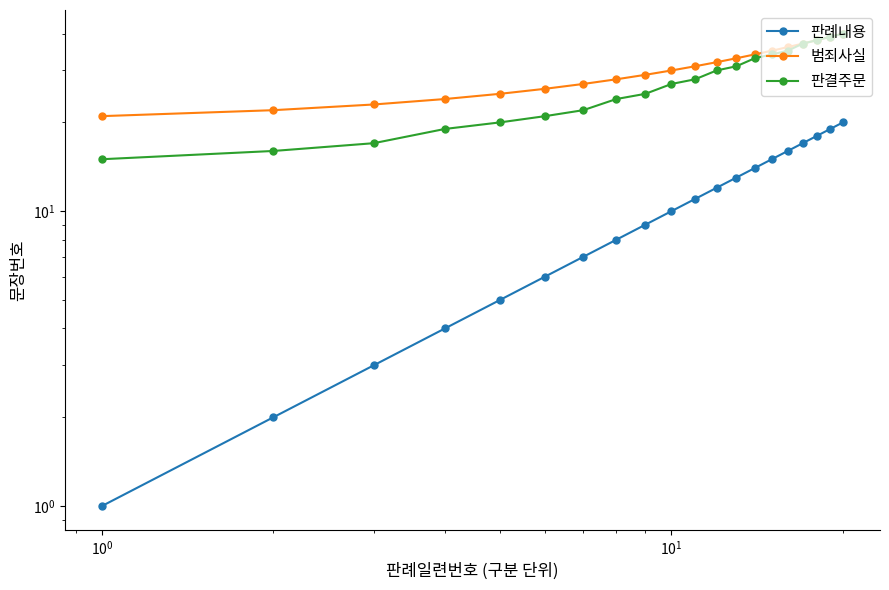

True or false: 판결주문 has more than 0 points higher than both neighbors.

False